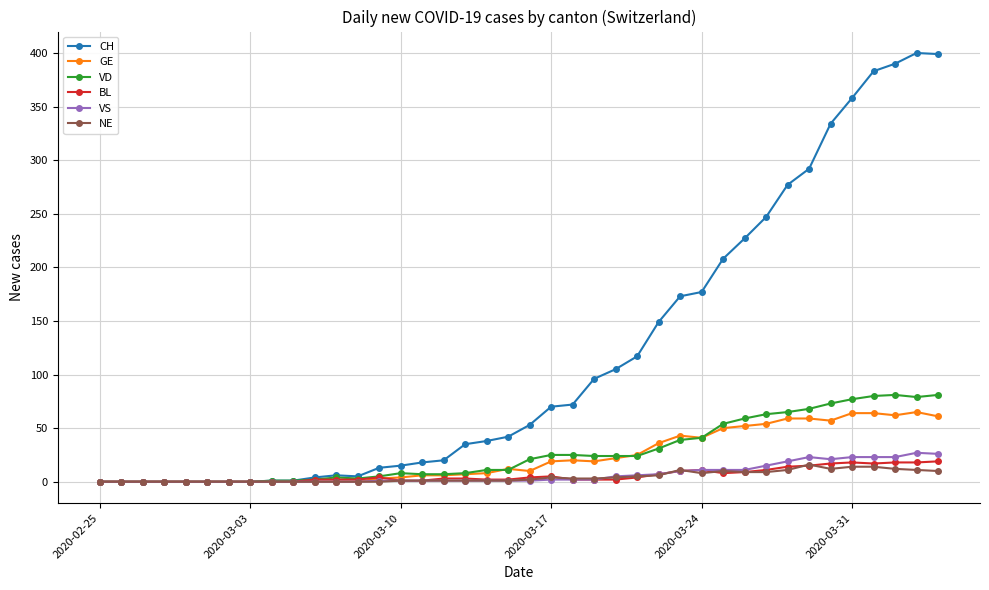

What is the greatest value displayed?

400